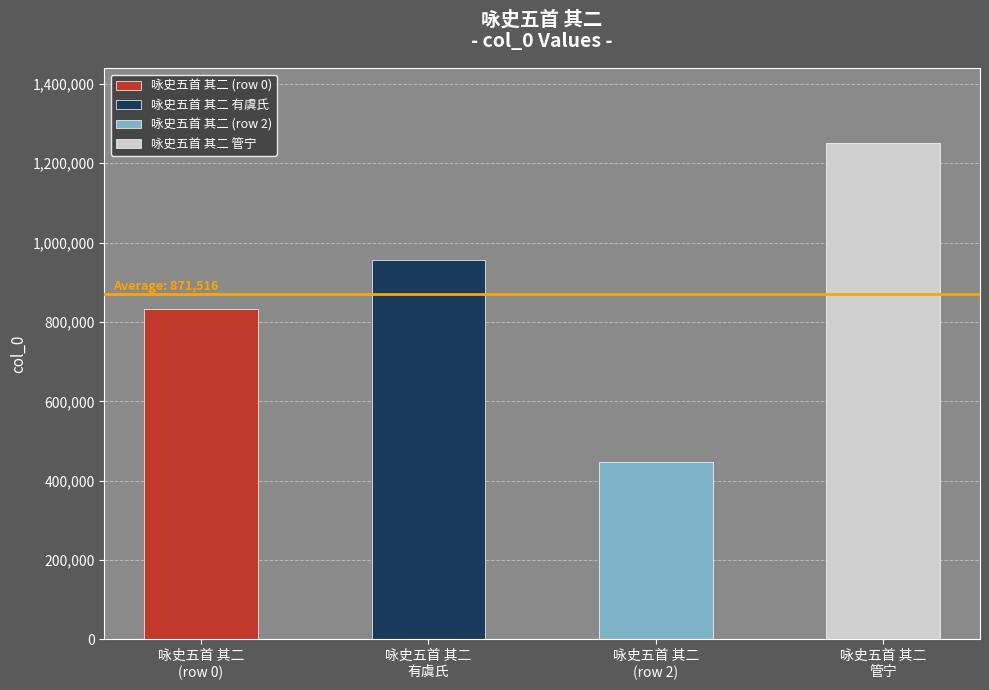

What is the label of the 4th bar from the left?

咏史五首 其二 管宁